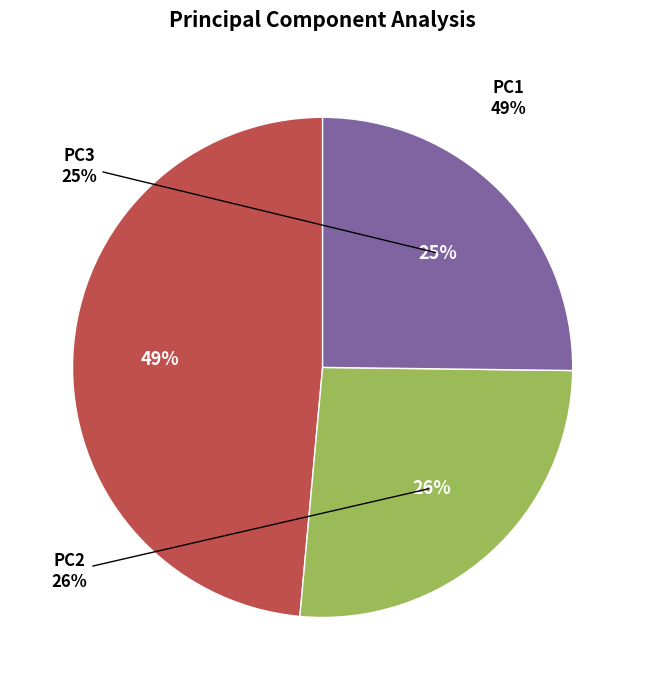

The PC3 slice represents 25% of the pie. True or false?

True